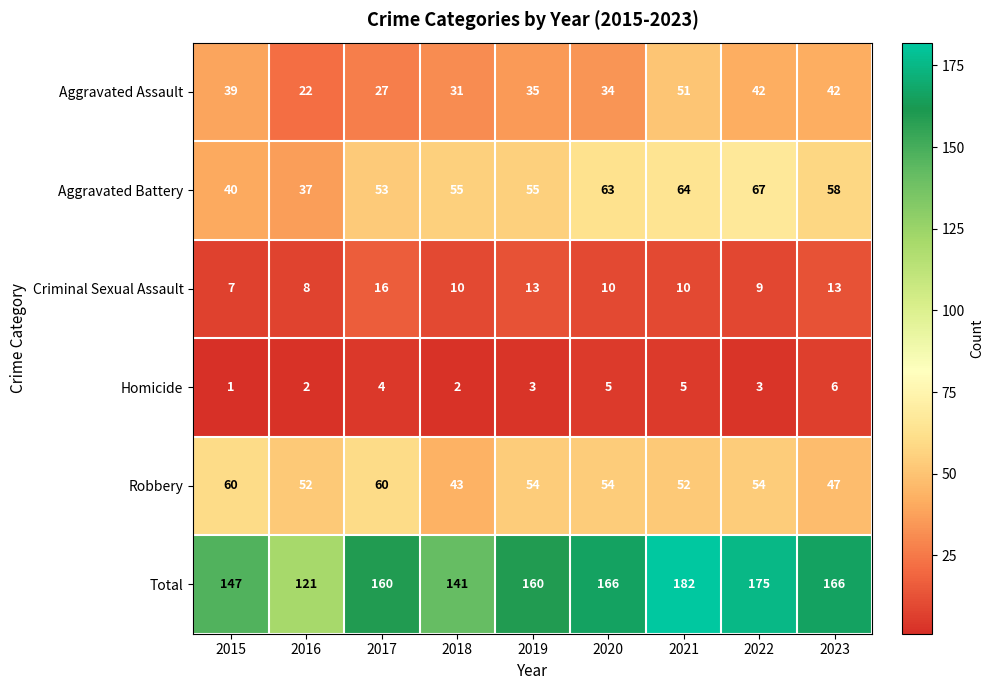

What is the difference between the highest and lowest values at 2021?

177